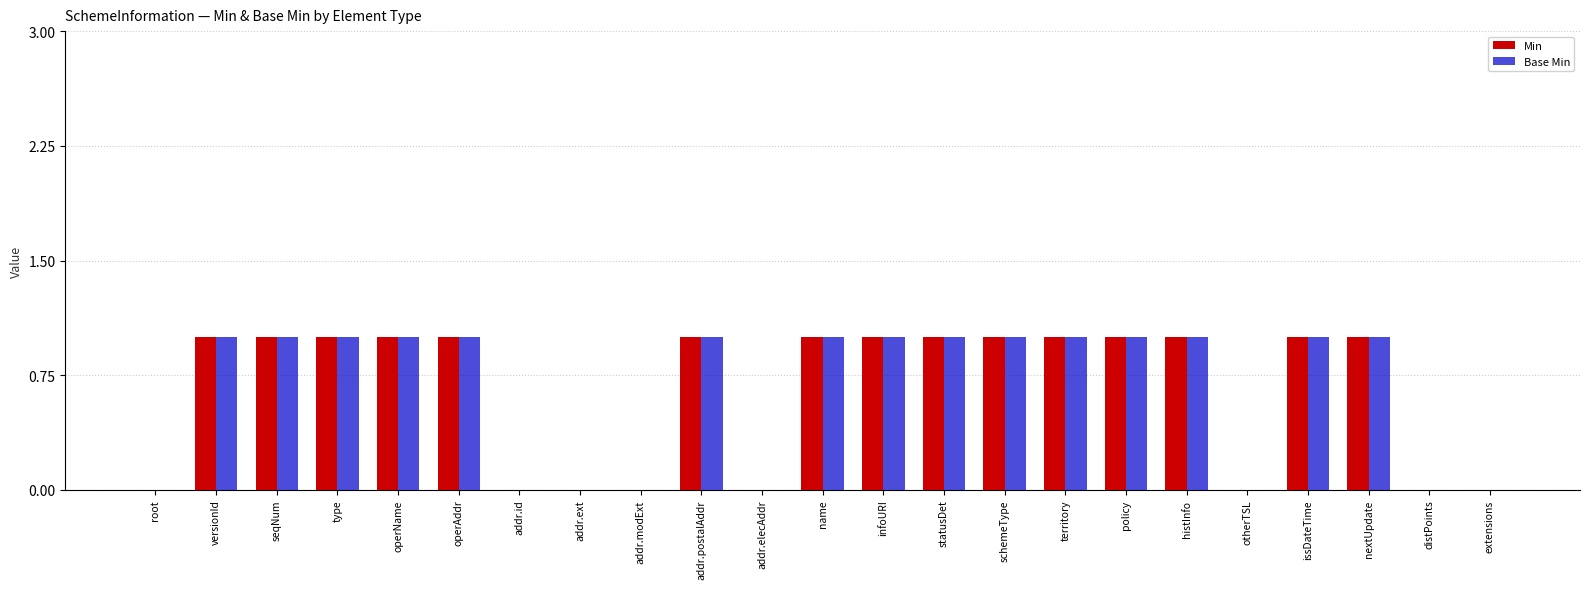

The Base Min series shows -1 at addr.modExt. True or false?

False